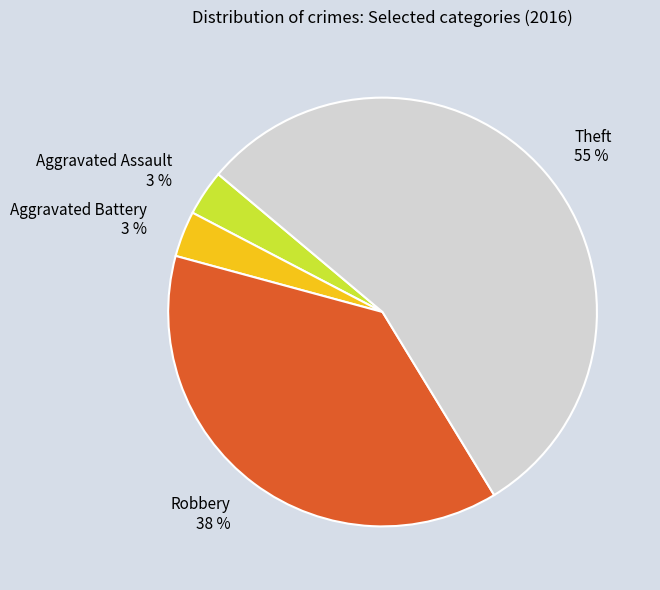

Count the number of slices in the pie.

4